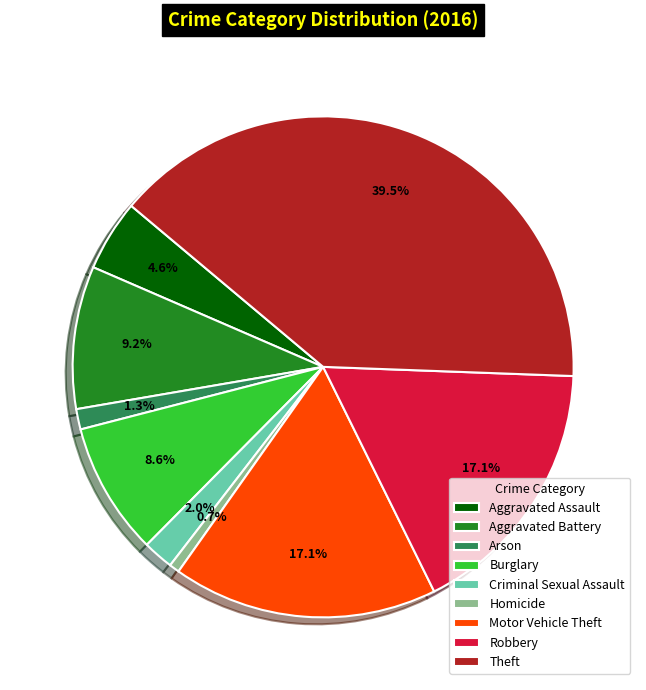

Does any single category account for the majority?

No